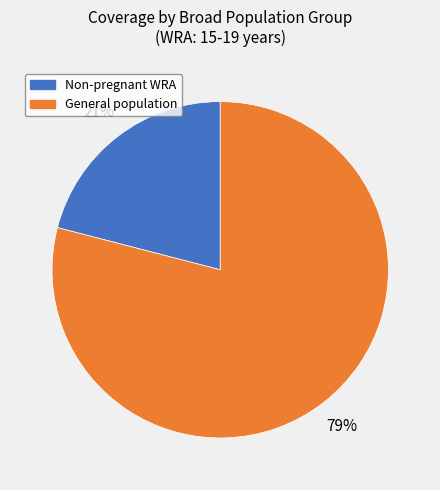

Rank the categories by value from highest to lowest.

General population, Non-pregnant WRA